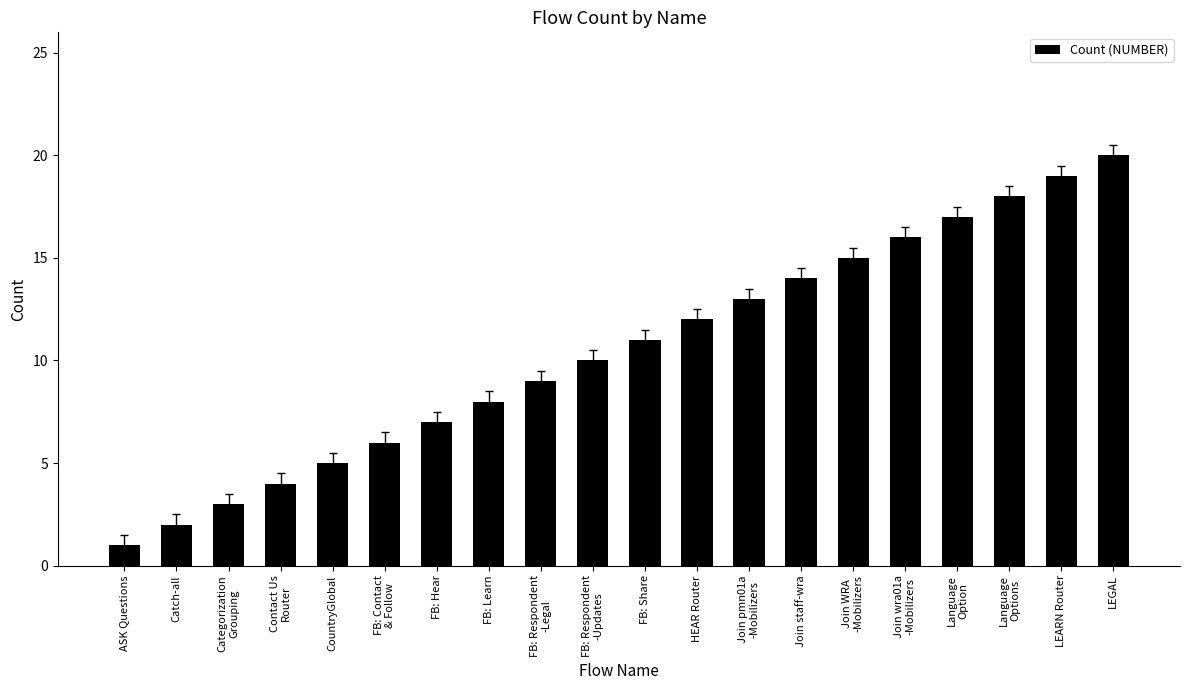

At which category does the chart reach its peak across all series?

LEGAL